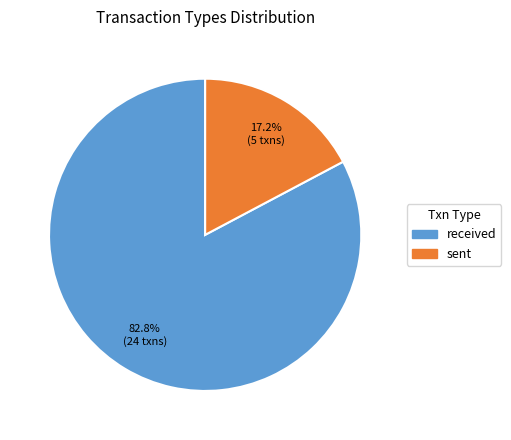

Is it true that received is 83% of the pie?

True